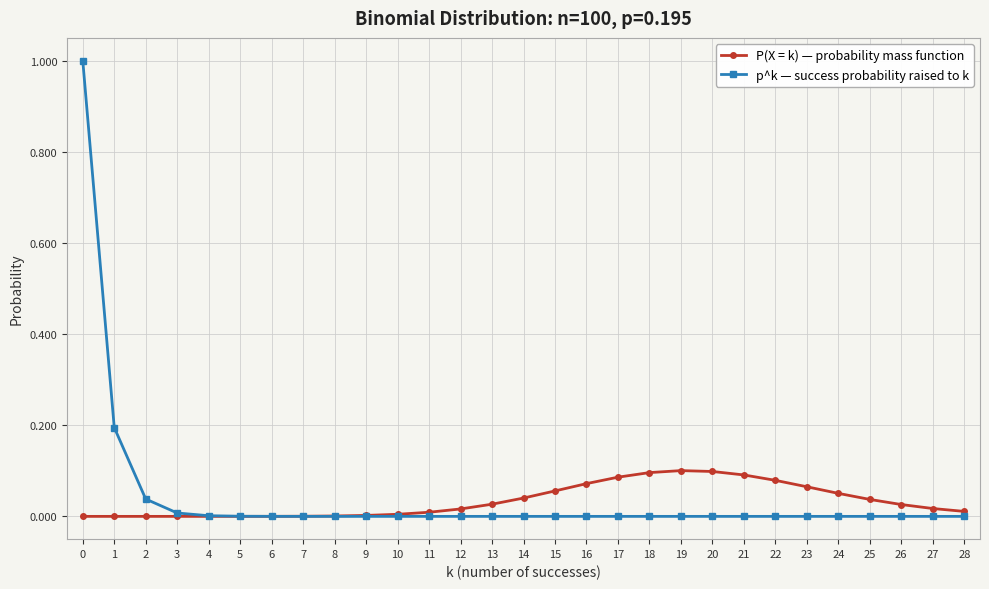

What is the greatest value displayed?

1.0